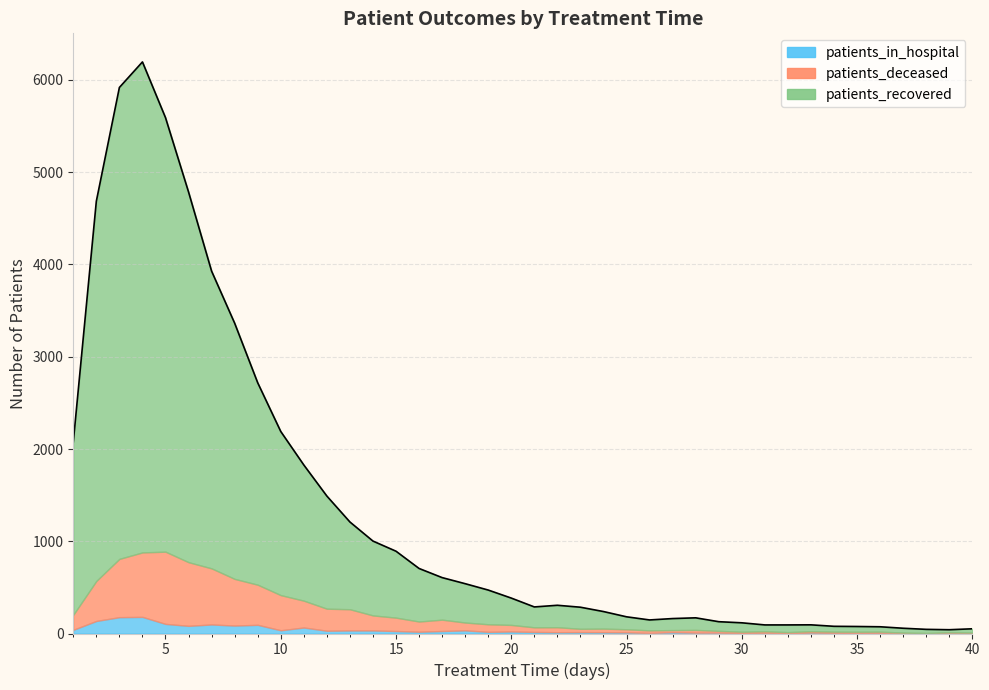

Is the value of patients_deceased at 29 greater than the value of patients_in_hospital at 12?

No